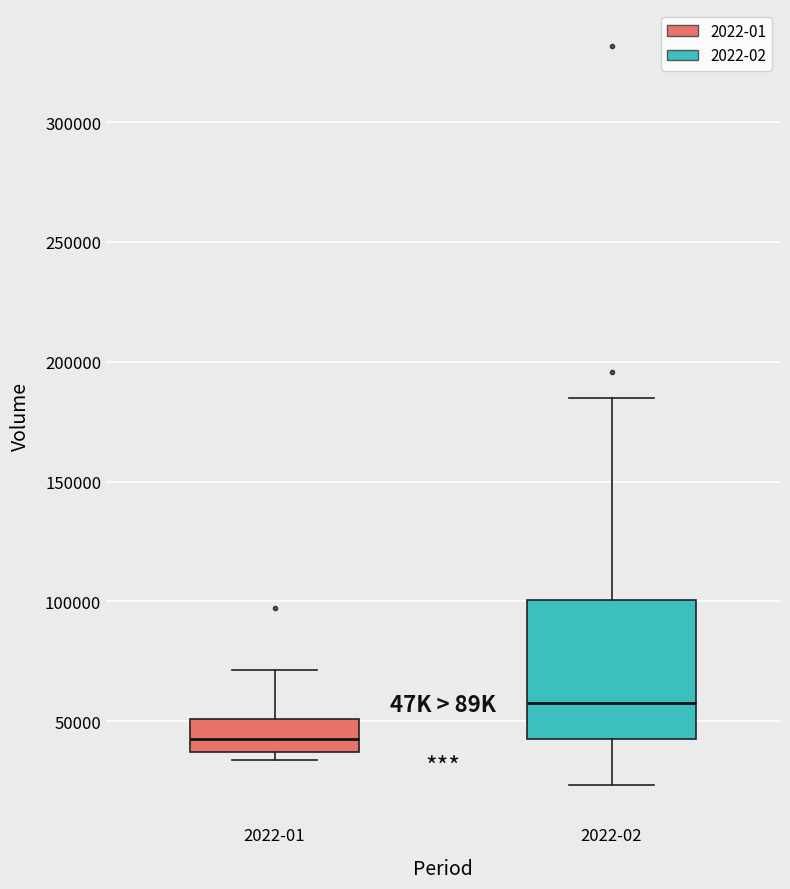

Which box's median line is the highest?

2022-02